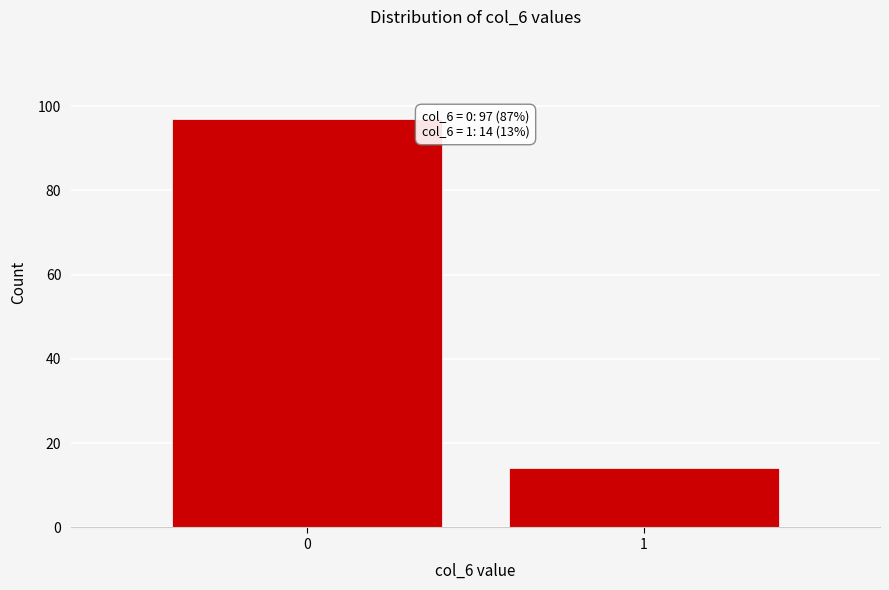

Reading right to left, list all the values displayed in this chart.

1=14	0=97